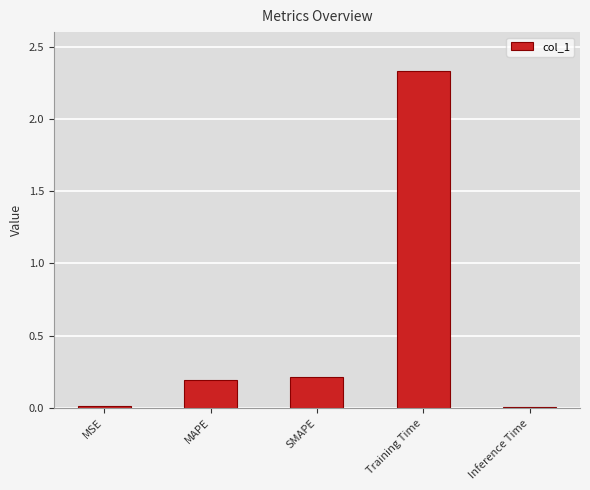

What position from the right is MSE?

5